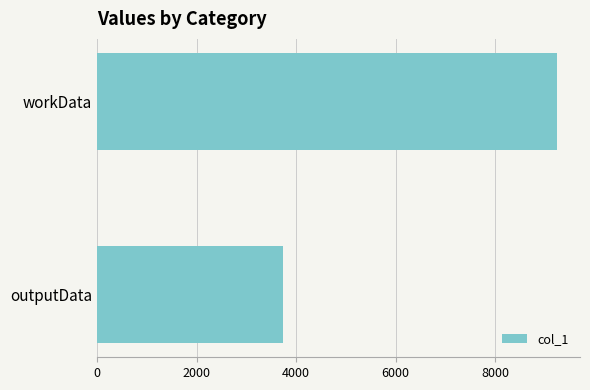

List the labels in order of value, largest first.

workData, outputData